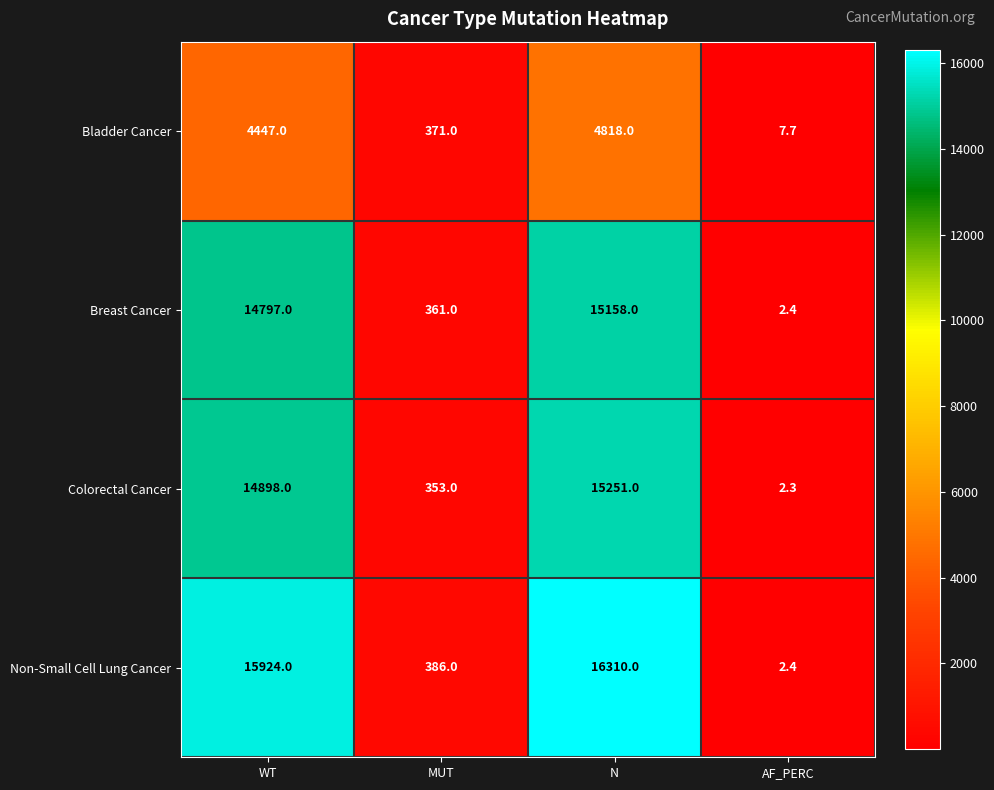

Is it true that Colorectal Cancer equals 3.9 at AF_PERC?

False